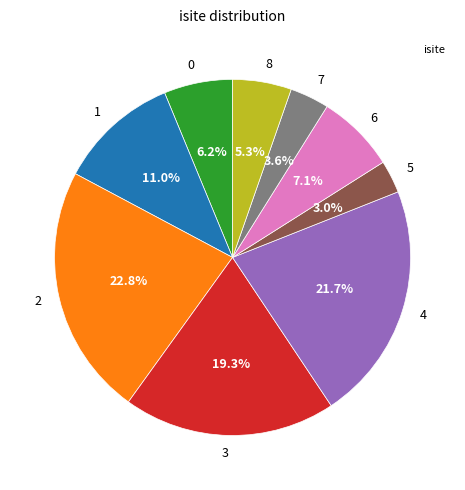

What is the ratio of the value at 5 to the value at 7?

0.8